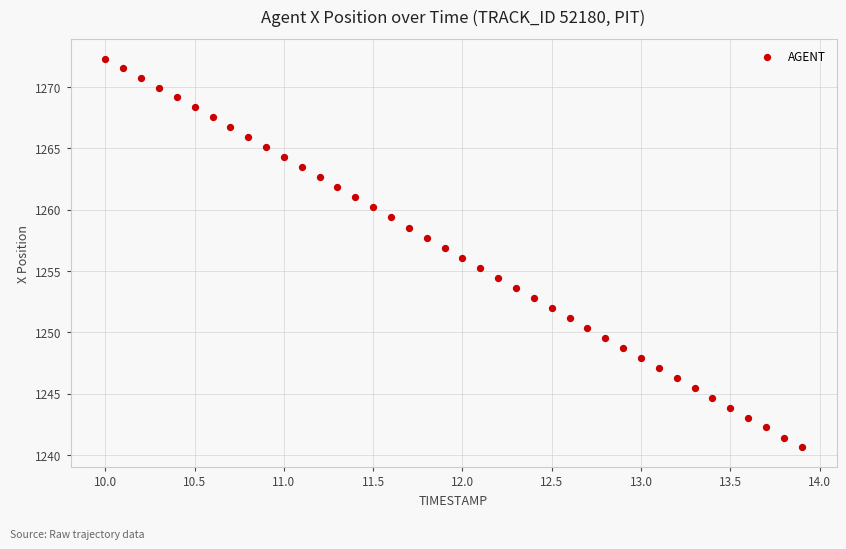

What is the range of X values (max minus min)?

3.9